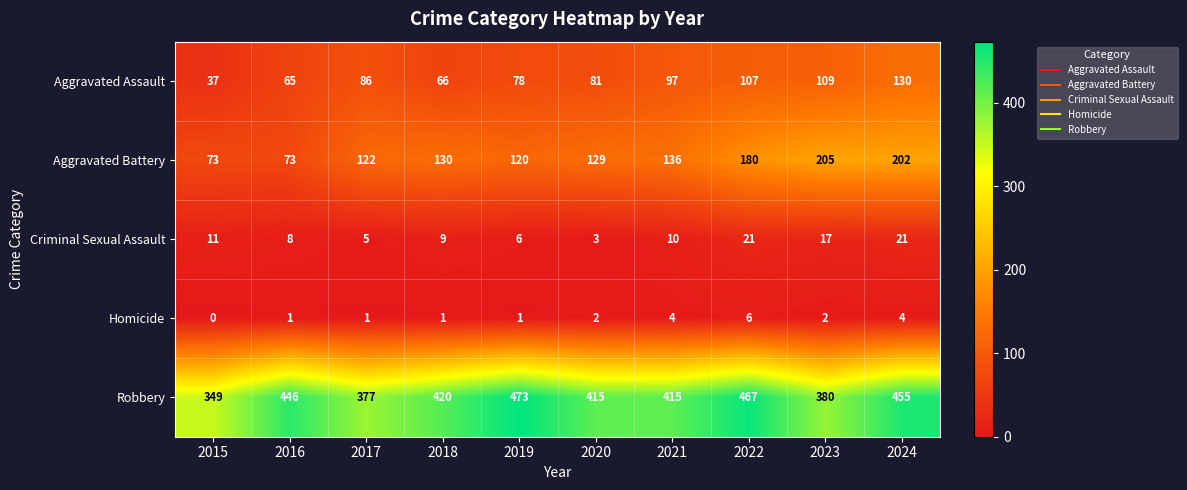

Read the Aggravated Assault value at 2023, to the nearest 10.

110